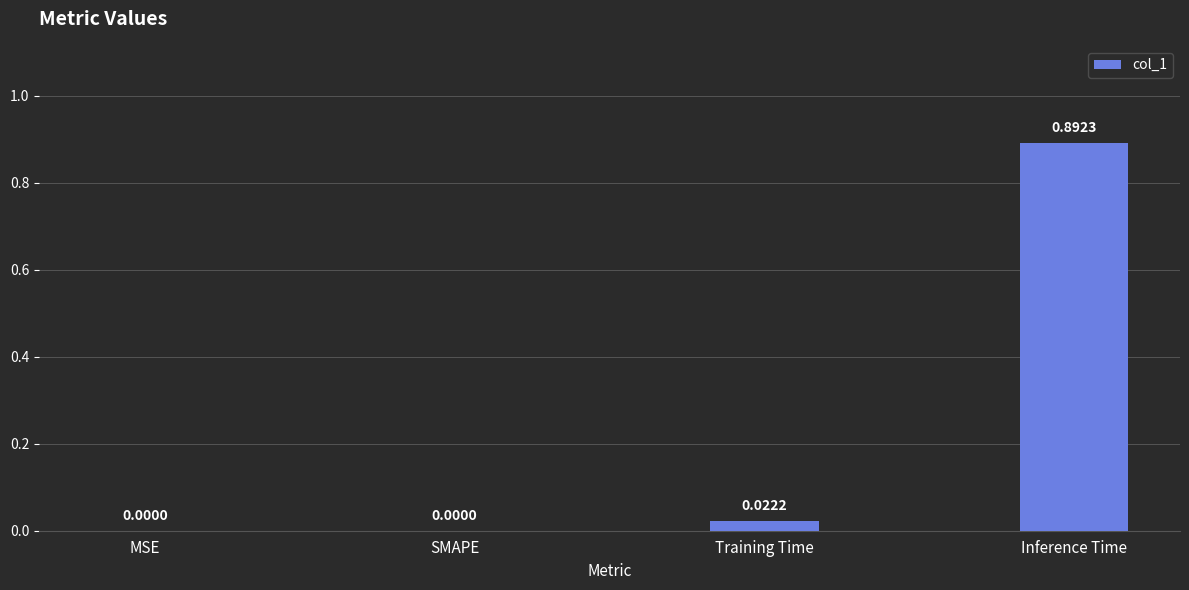

Between Training Time and SMAPE, which is larger?

Training Time